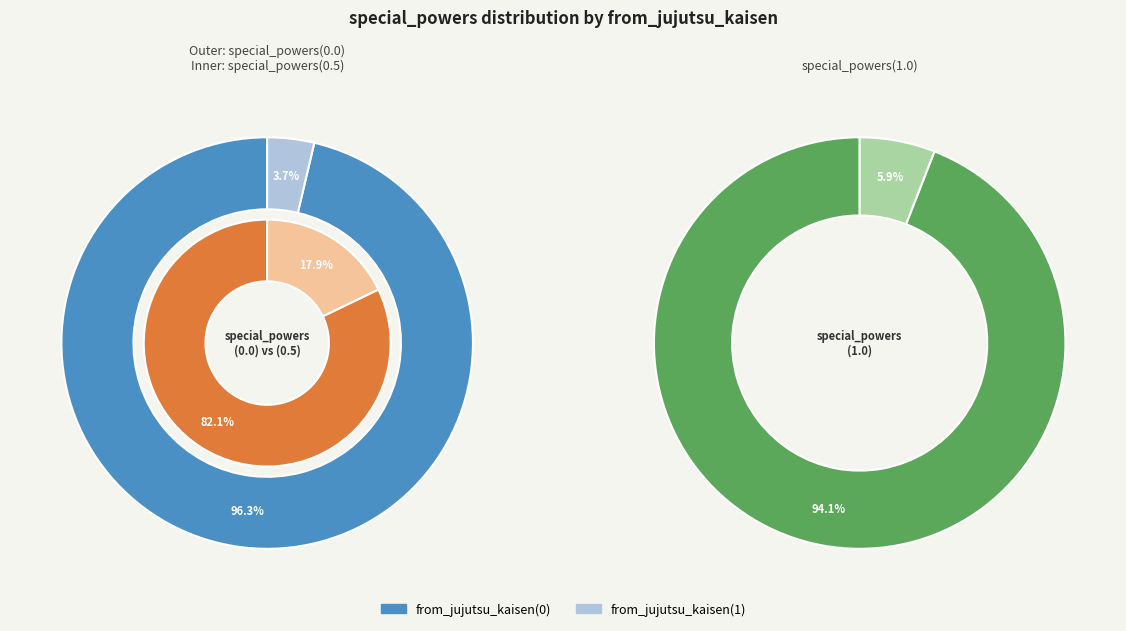

Which category has the biggest portion of the pie?

from_jujutsu_kaisen(0)